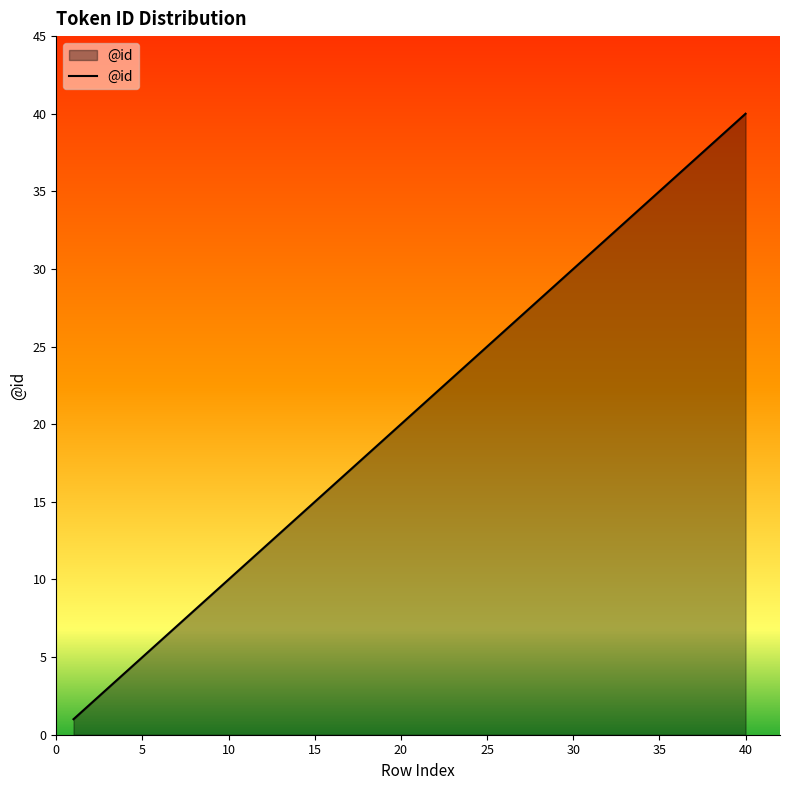

What is the greatest value displayed?

40